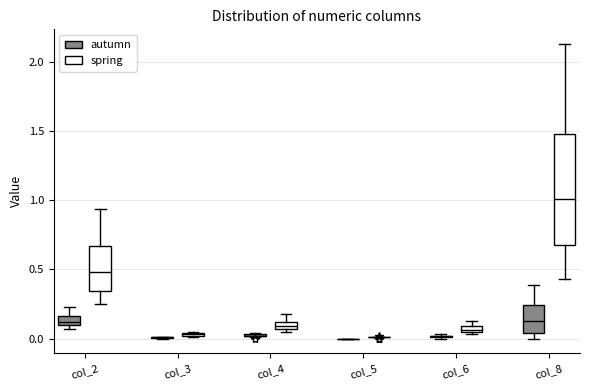

Comparing the boxes themselves (not the whiskers), which one is the tallest?

col_8 (spring)